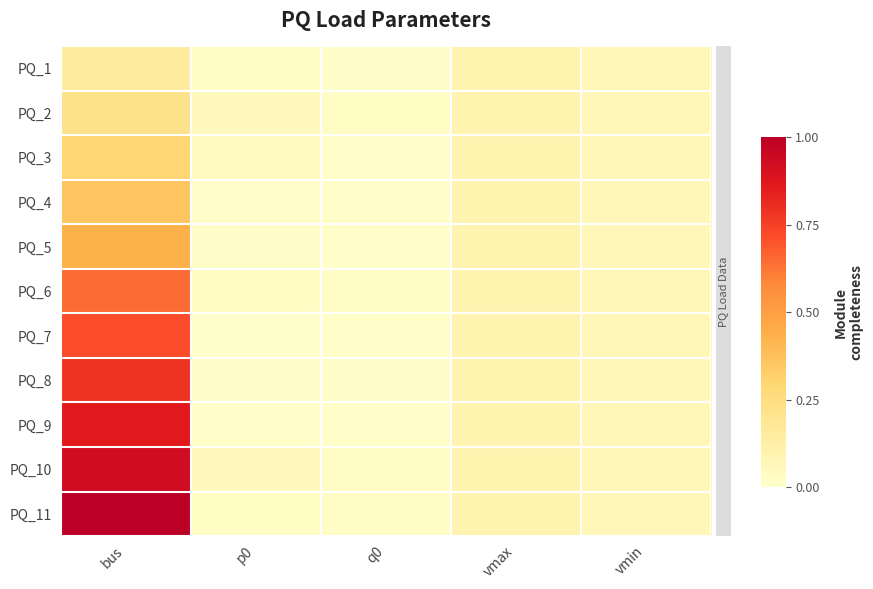

Reading left to right, extract all data points from this chart.

PQ_1: bus=0.1	p0=0.0	q0=0.0	vmax=0.1	vmin=0.1
PQ_2: bus=0.2	p0=0.0	q0=0.0	vmax=0.1	vmin=0.1
PQ_3: bus=0.3	p0=0.0	q0=0.0	vmax=0.1	vmin=0.1
PQ_4: bus=0.4	p0=0.0	q0=0.0	vmax=0.1	vmin=0.1
PQ_5: bus=0.4	p0=0.0	q0=0.0	vmax=0.1	vmin=0.1
PQ_6: bus=0.6	p0=0.0	q0=0.0	vmax=0.1	vmin=0.1
PQ_7: bus=0.7	p0=0.0	q0=0.0	vmax=0.1	vmin=0.1
PQ_8: bus=0.8	p0=0.0	q0=0.0	vmax=0.1	vmin=0.1
PQ_9: bus=0.9	p0=0.0	q0=0.0	vmax=0.1	vmin=0.1
PQ_10: bus=0.9	p0=0.0	q0=0.0	vmax=0.1	vmin=0.1
PQ_11: bus=1.0	p0=0.0	q0=0.0	vmax=0.1	vmin=0.1